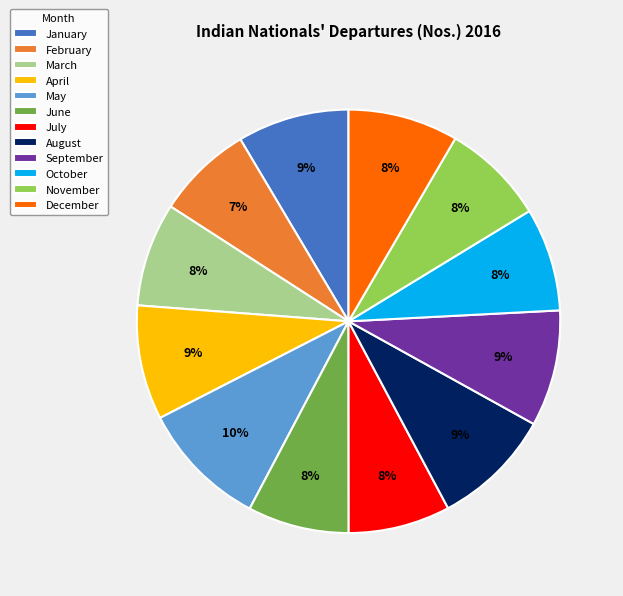

Is the sum of June and October greater than half?

No